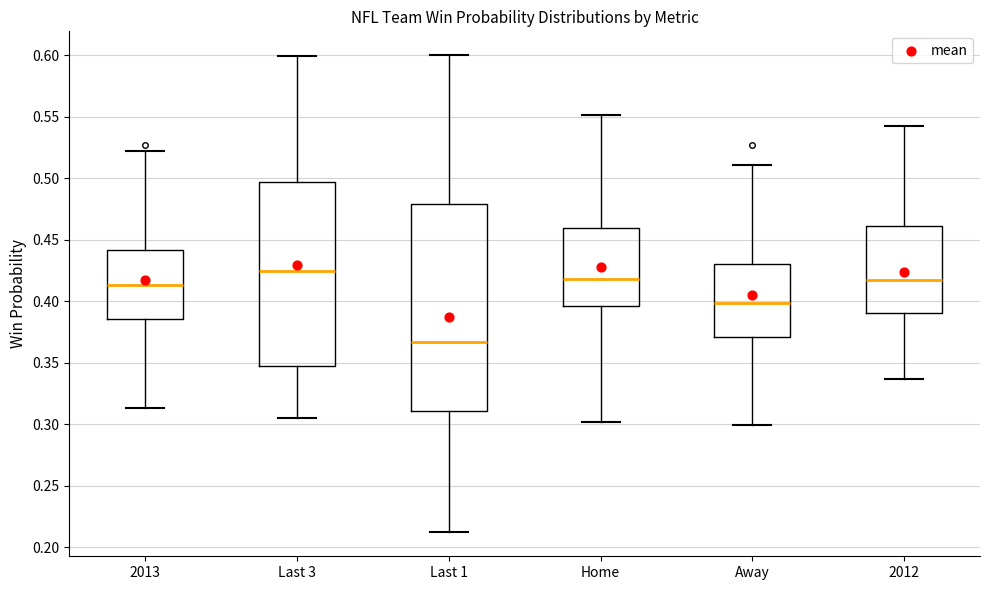

Reading left to right, transcribe this box plot: for each box, give where its median line is, the range the box spans, and where its two whiskers end, as read against the y-axis. The values are not printed on the chart, so give them approximately, as read against the axis.

2013: median 0.415, box 0.385 to 0.440, whiskers 0.315 to 0.520
Last 3: median 0.425, box 0.350 to 0.495, whiskers 0.305 to 0.600
Last 1: median 0.365, box 0.310 to 0.480, whiskers 0.210 to 0.600
Home: median 0.420, box 0.395 to 0.460, whiskers 0.300 to 0.550
Away: median 0.400, box 0.370 to 0.430, whiskers 0.300 to 0.510
2012: median 0.420, box 0.390 to 0.460, whiskers 0.335 to 0.540